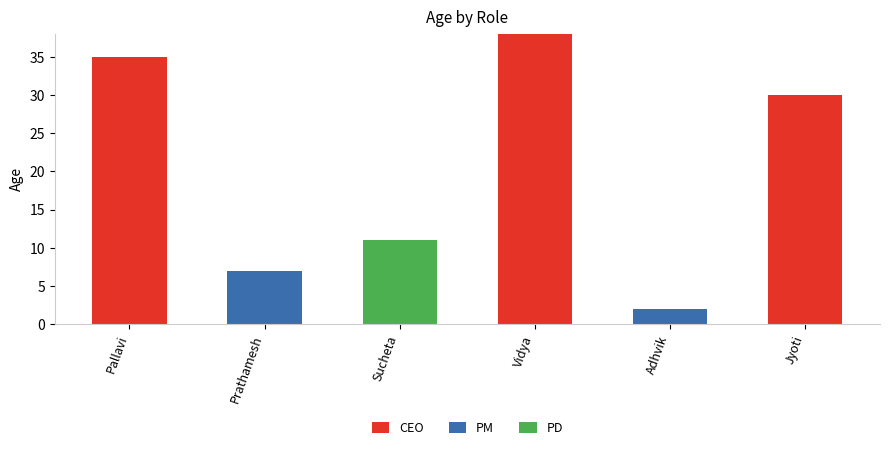

At which label does CEO reach its peak?

Vidya